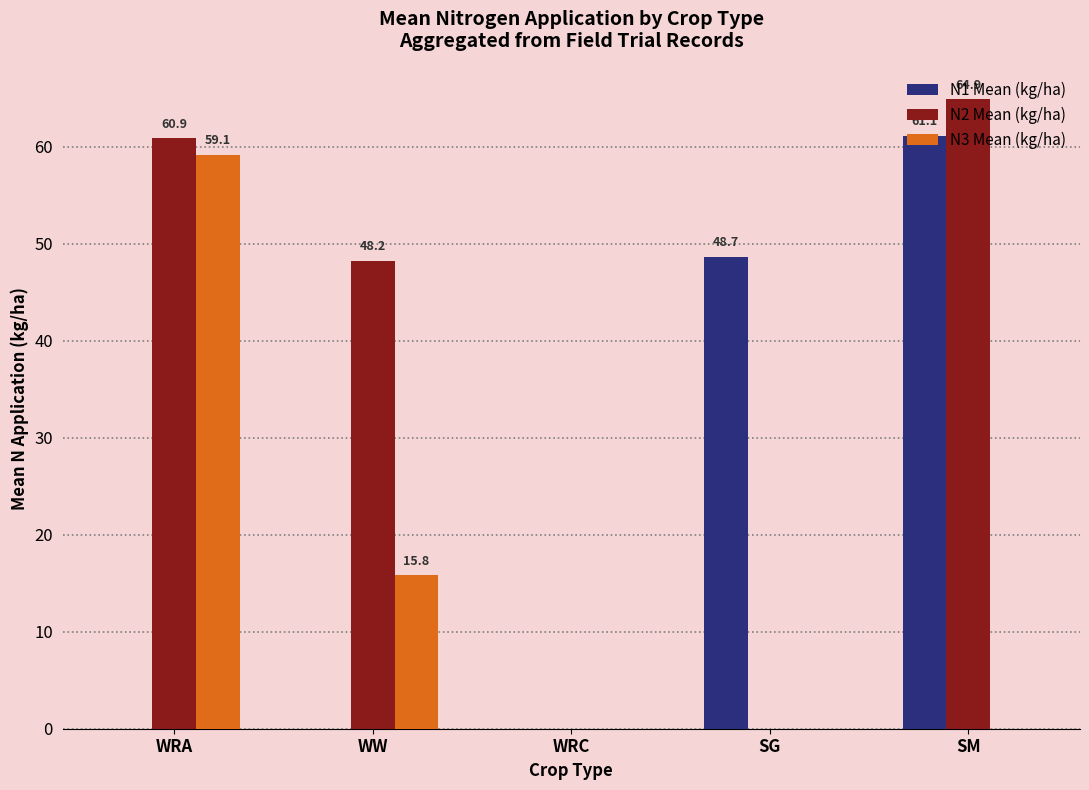

What are all the series names shown in the legend?

N1 Mean (kg/ha), N2 Mean (kg/ha), N3 Mean (kg/ha)